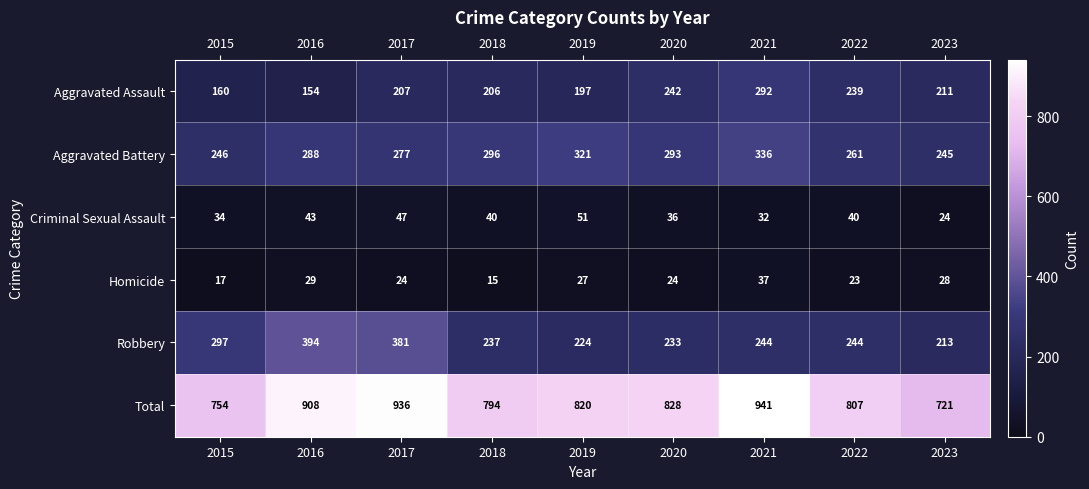

What is the greatest value displayed?

941